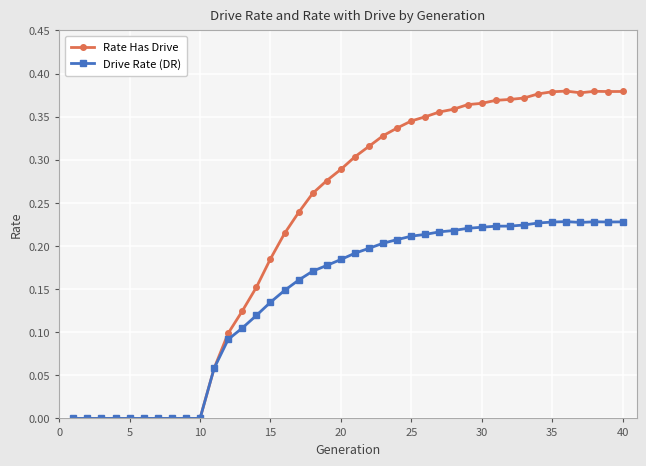

Which series has the largest total across all categories?

Rate Has Drive